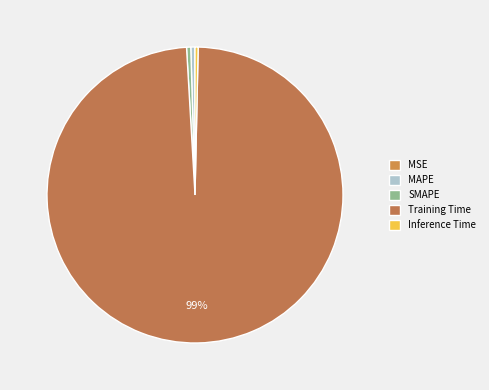

How many segments does this pie chart have?

5